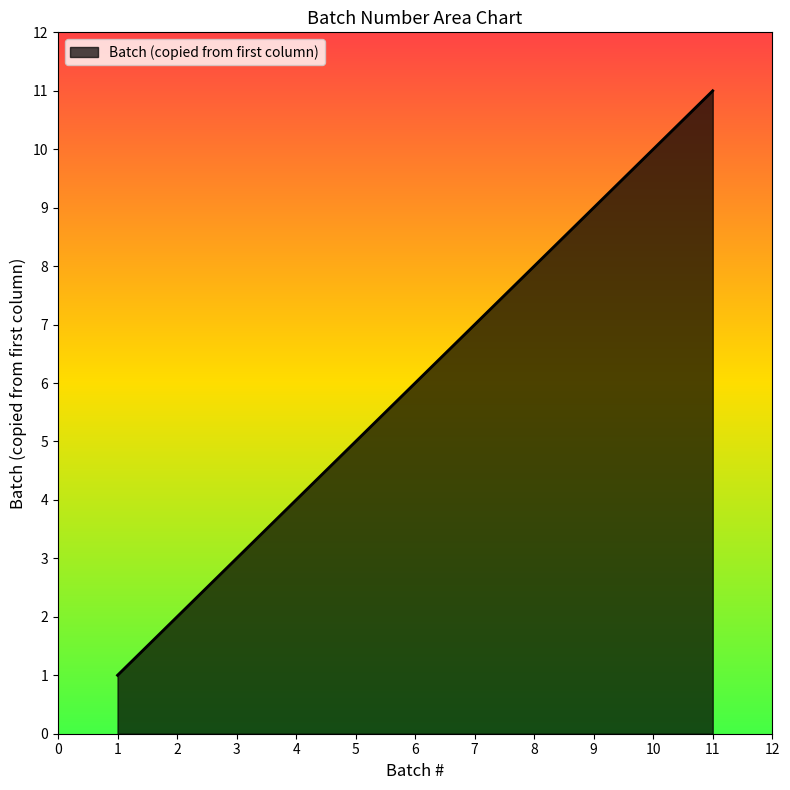

True or false: the data shows 3 at 4.

False